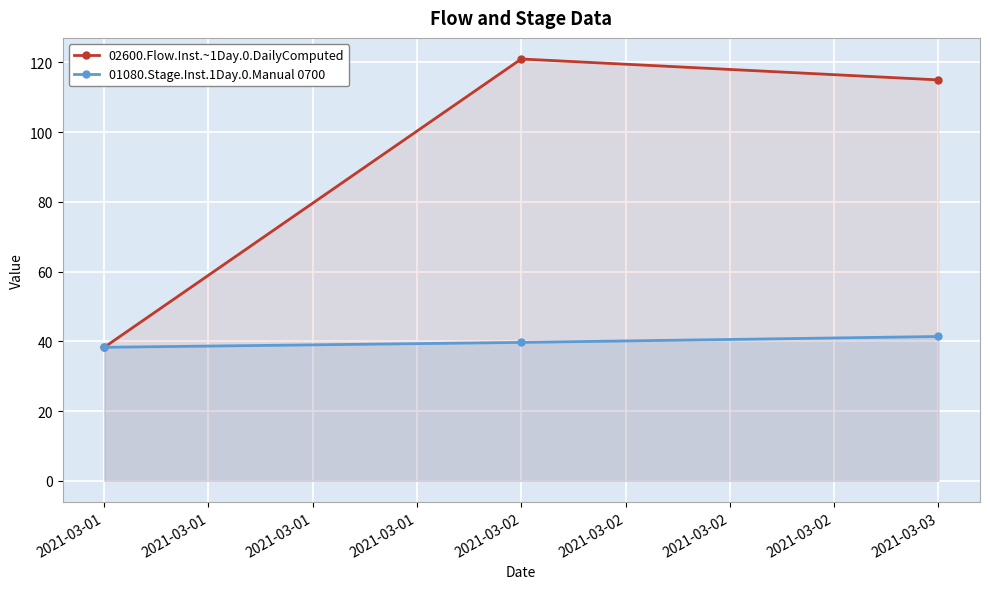

What is the sum of the 02600.Flow.Inst.~1Day.0.DailyComputed values at 2021-03-01 and 2021-03-02?

159.3